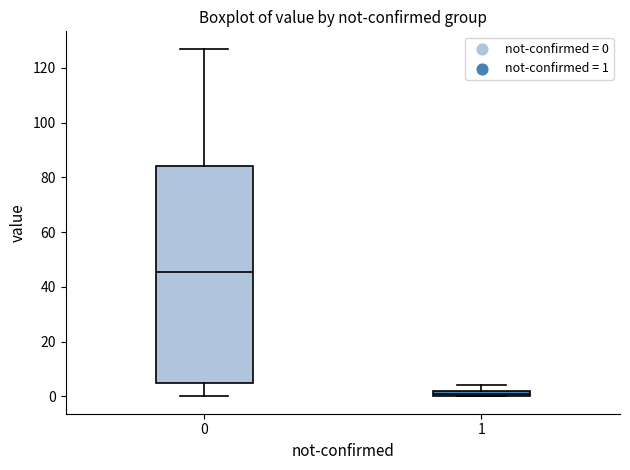

Which box's median line is the lowest?

1